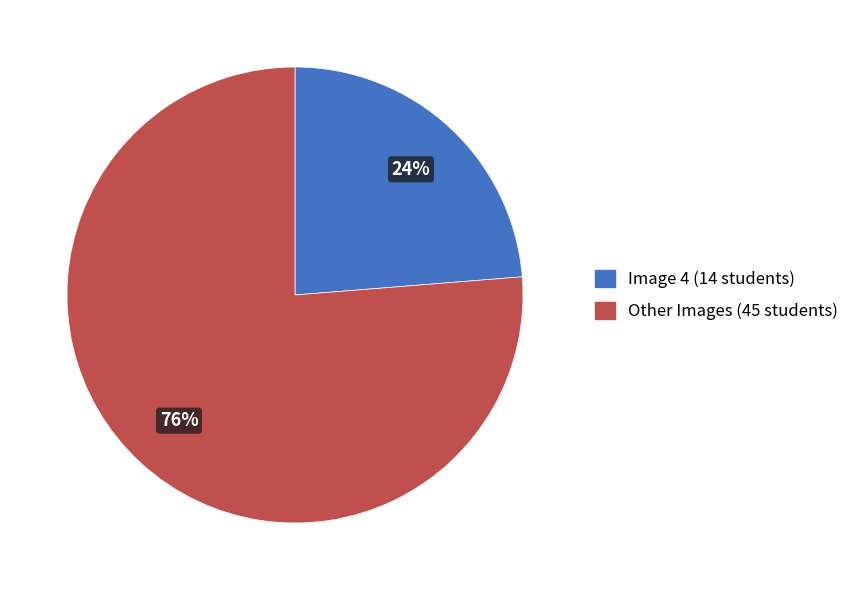

To the nearest percent, what is the average slice percentage?

50%